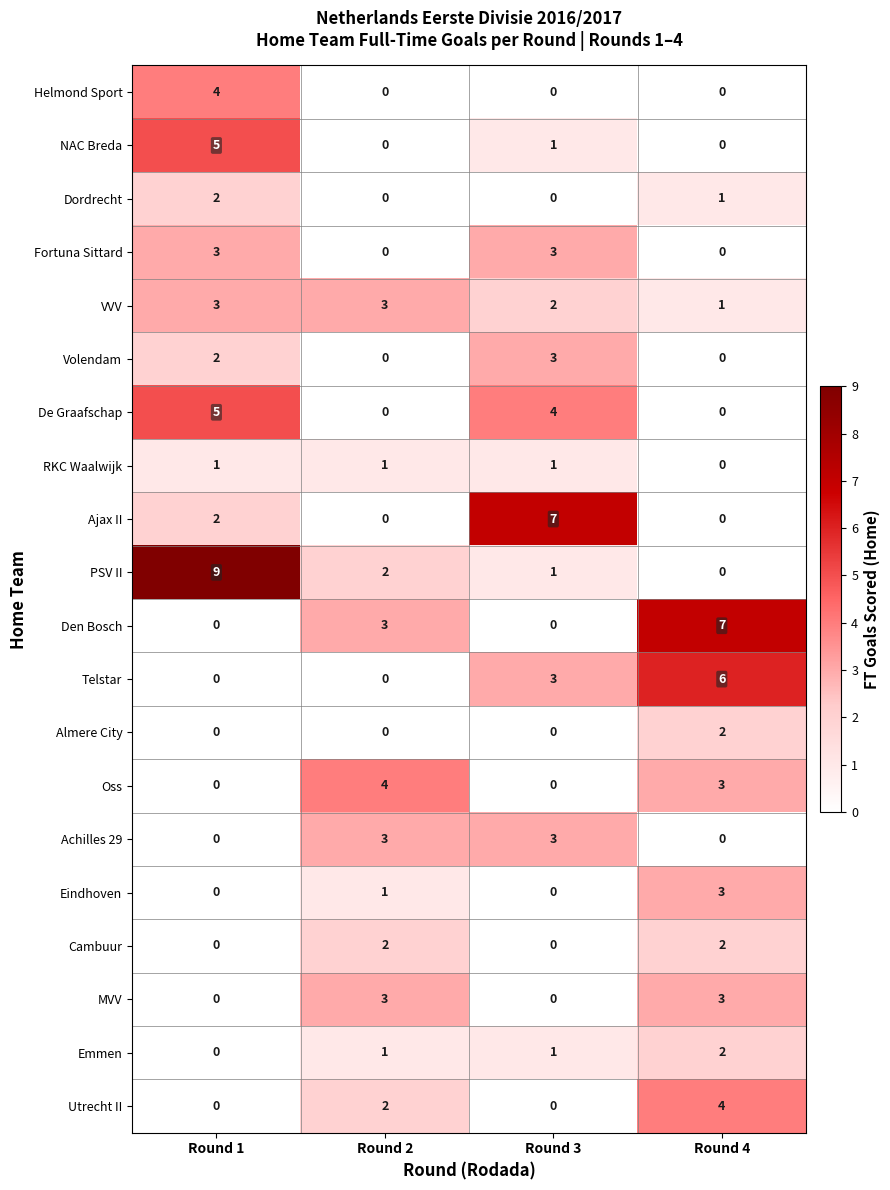

The value of NAC Breda at Round 1 is 3. True or false?

False